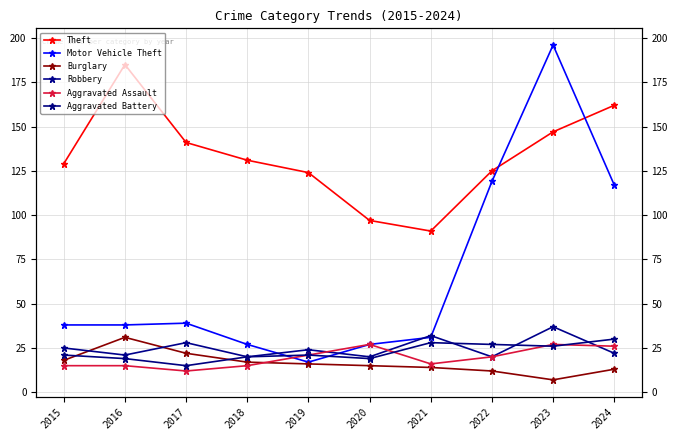

The value of Aggravated Assault at 2015 is 15. True or false?

True